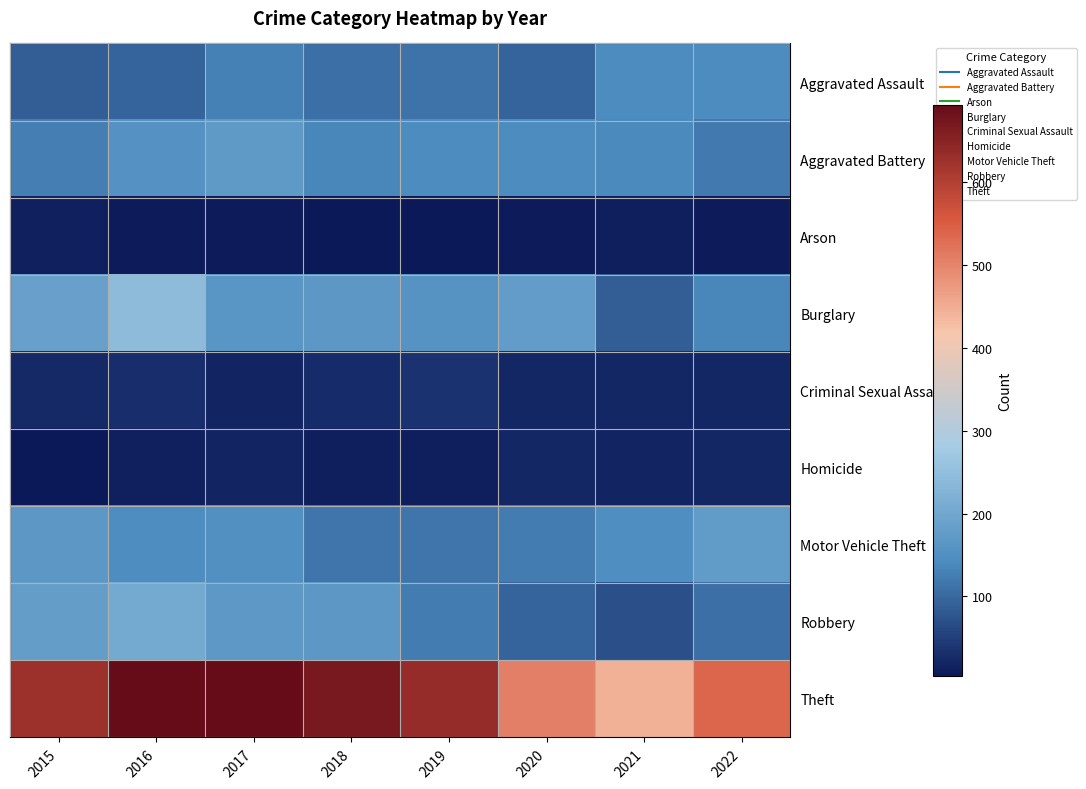

What is the total value across all series at 2016?

1589